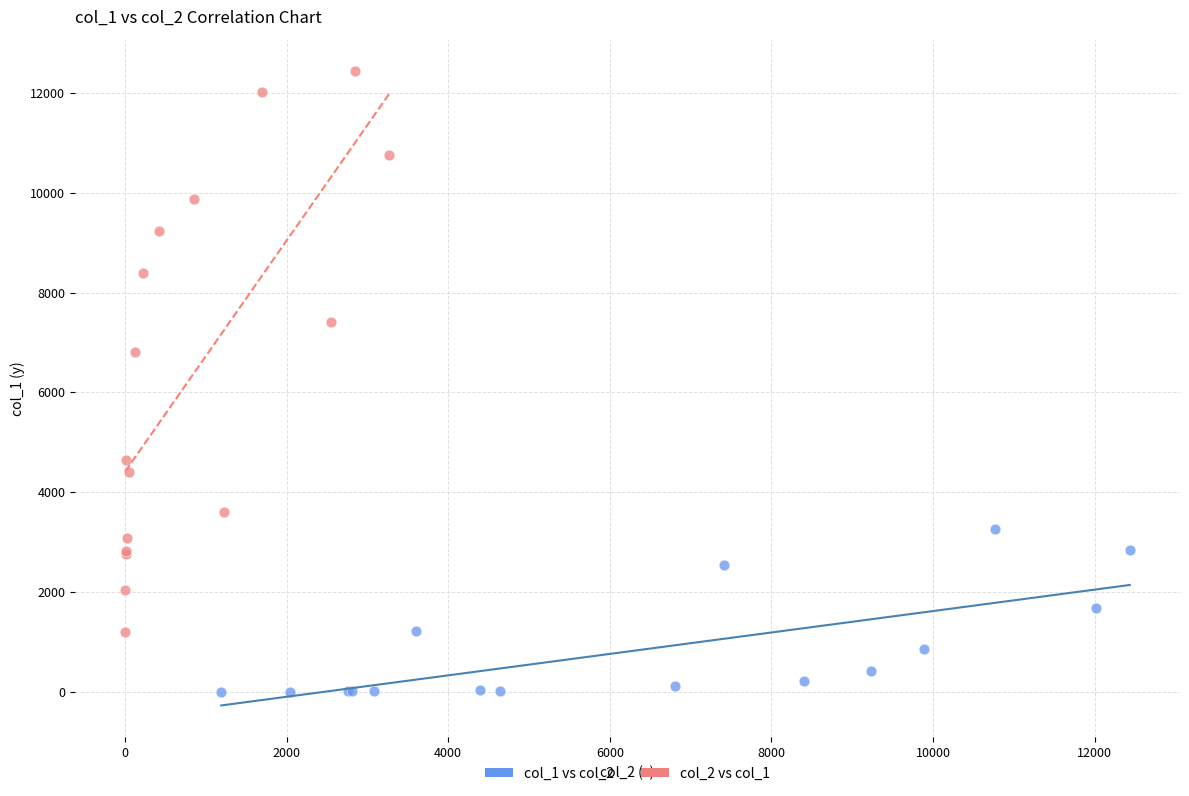

Which series contains the lowest Y value?

col_1 vs col_2